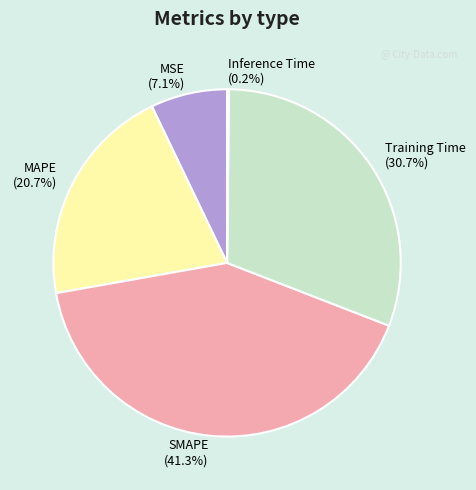

Which category has the biggest portion of the pie?

SMAPE